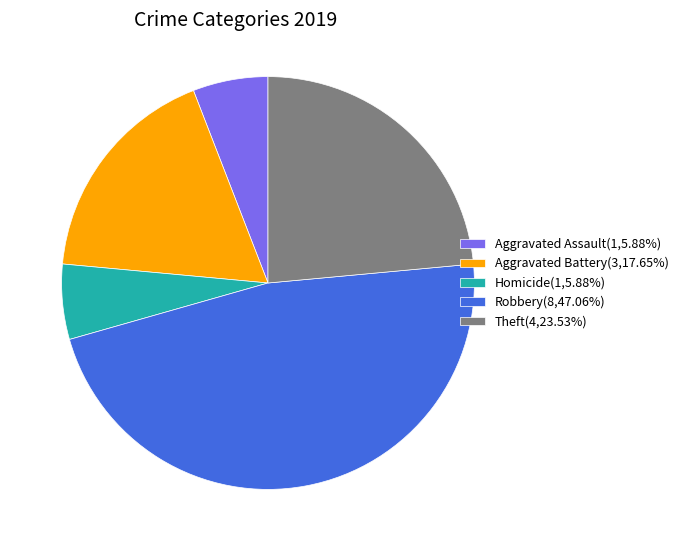

Does Aggravated Battery(3,17.65%) account for over 50% of the chart?

No